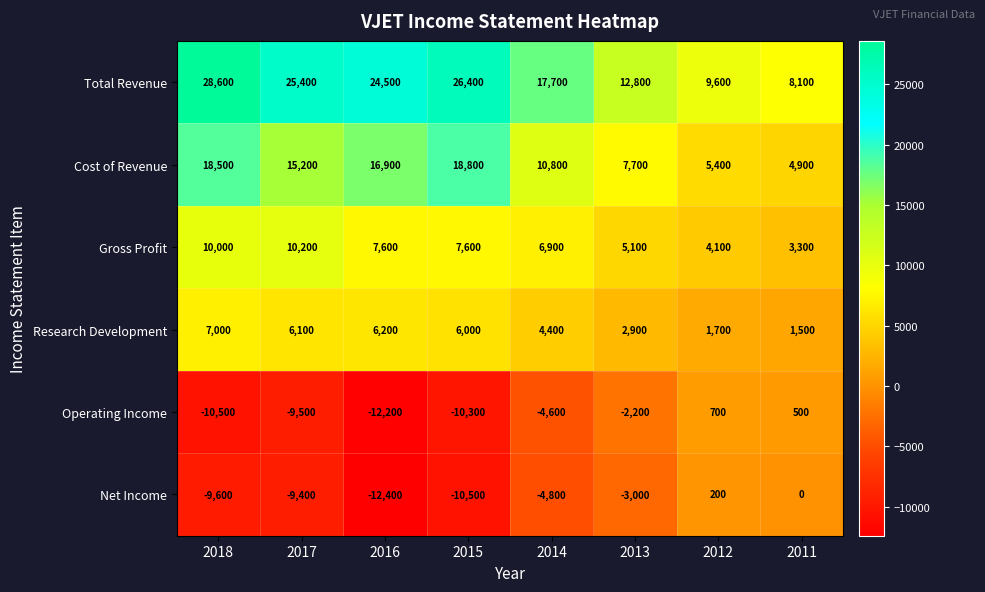

Rank the series by their maximum value, from highest to lowest.

Total Revenue, Cost of Revenue, Gross Profit, Research Development, Operating Income, Net Income